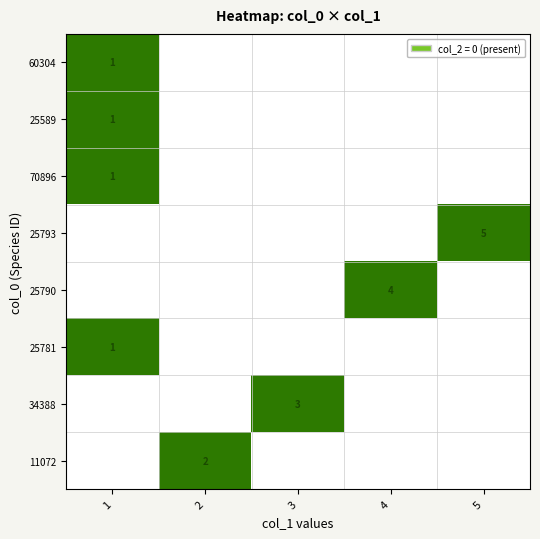

True or false: 60304 has a value of 2 at 1.

False